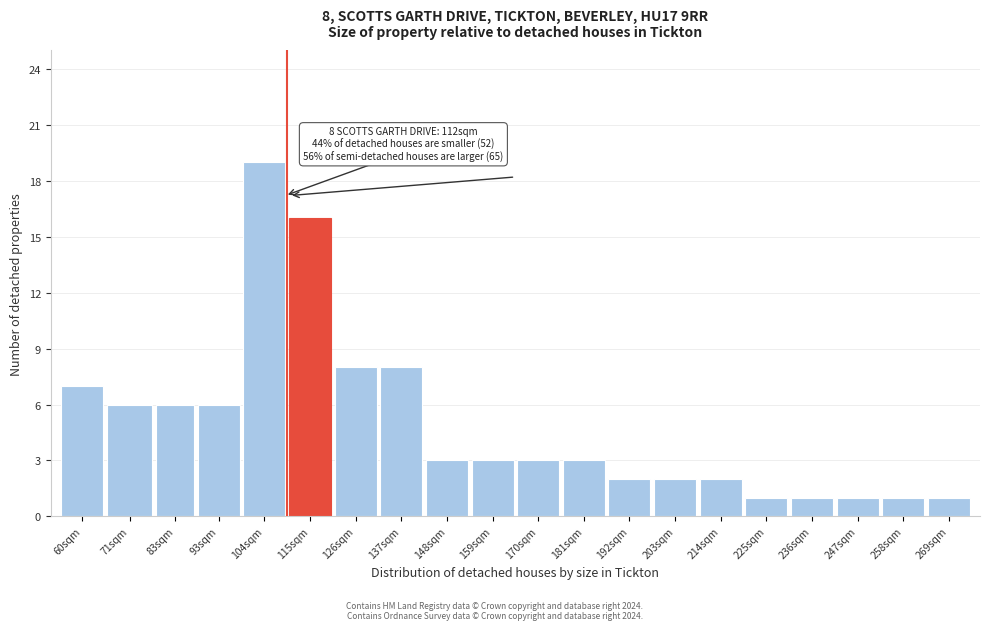

Reading right to left, what are all the values shown in this chart?

1	1	1	1	1	2	2	2	3	3	3	3	8	8	16	19	6	6	6	7